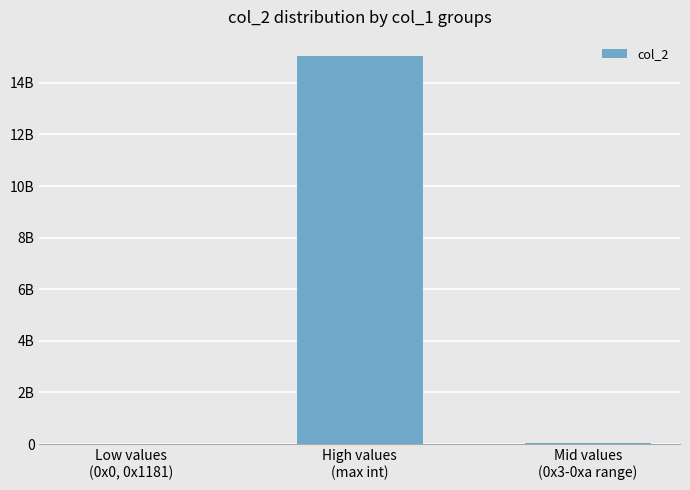

The chart shows a value of 27238 at Low values
(0x0, 0x1181). True or false?

True